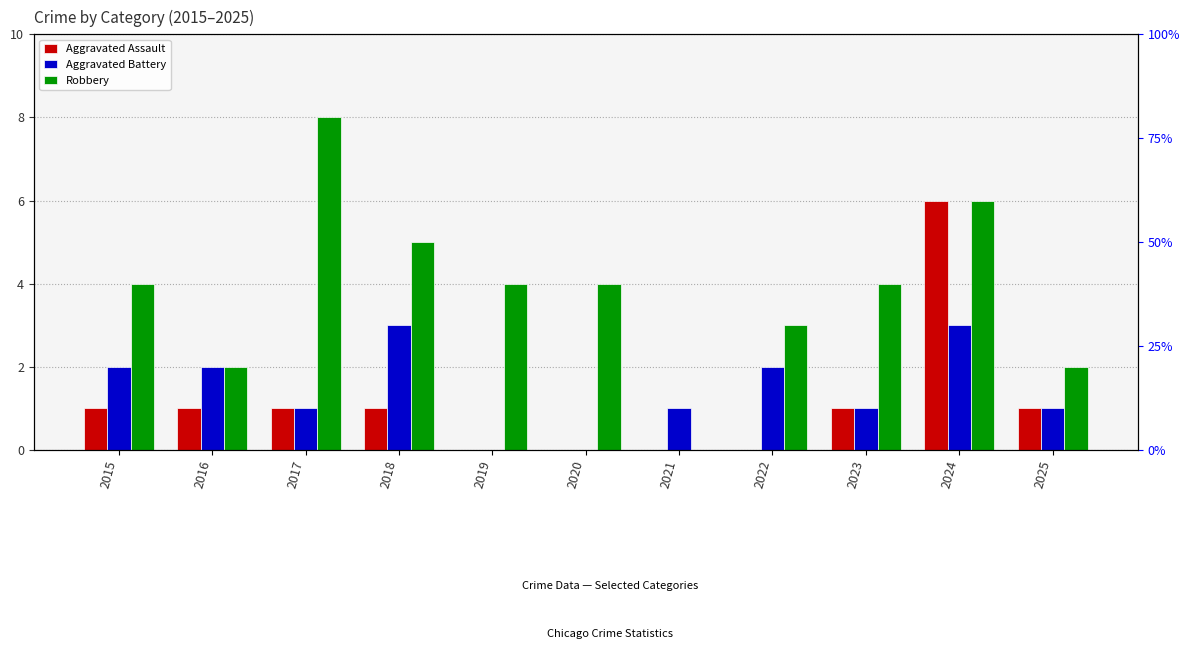

Where does the Robbery series first go above 4?

2017